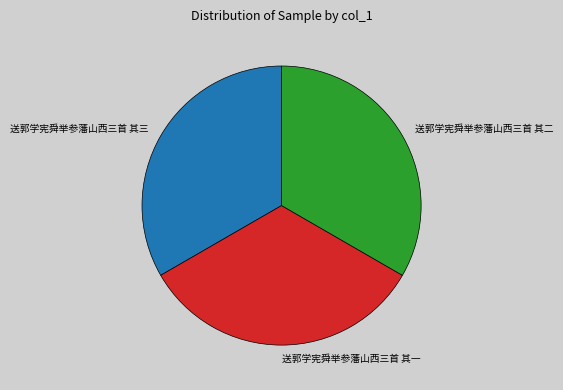

Is it true that 送郭学宪舜举参藩山西三首 其一 is 43% of the pie?

False